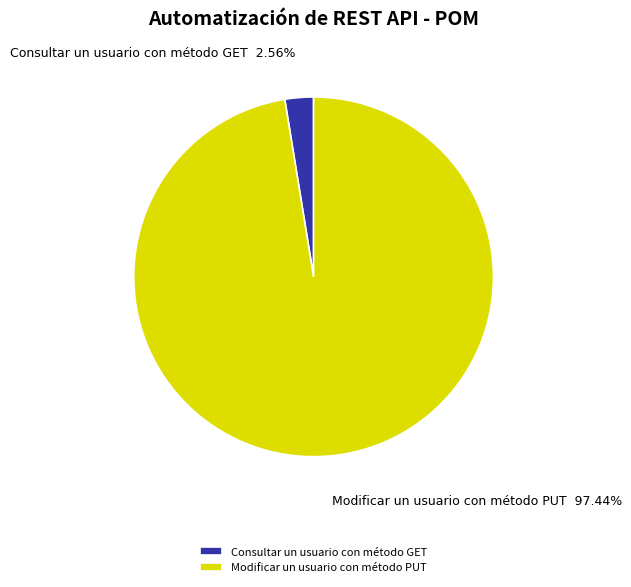

To the nearest percent, what is the average slice percentage?

50%